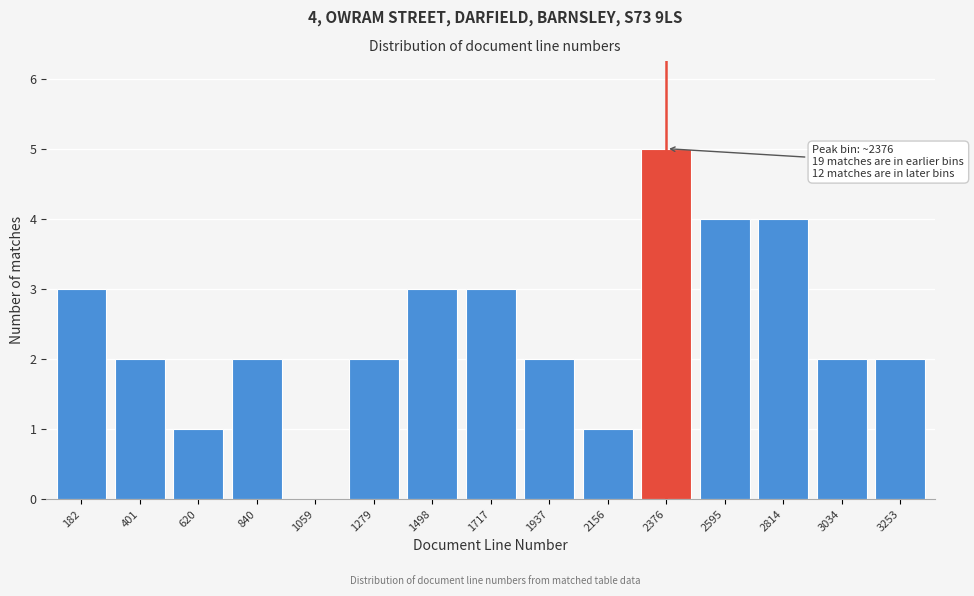

Reading left to right, list all the values displayed in this chart.

182=3	401=2	620=1	840=2	1059=0	1279=2	1498=3	1717=3	1937=2	2156=1	2376=5	2595=4	2814=4	3034=2	3253=2